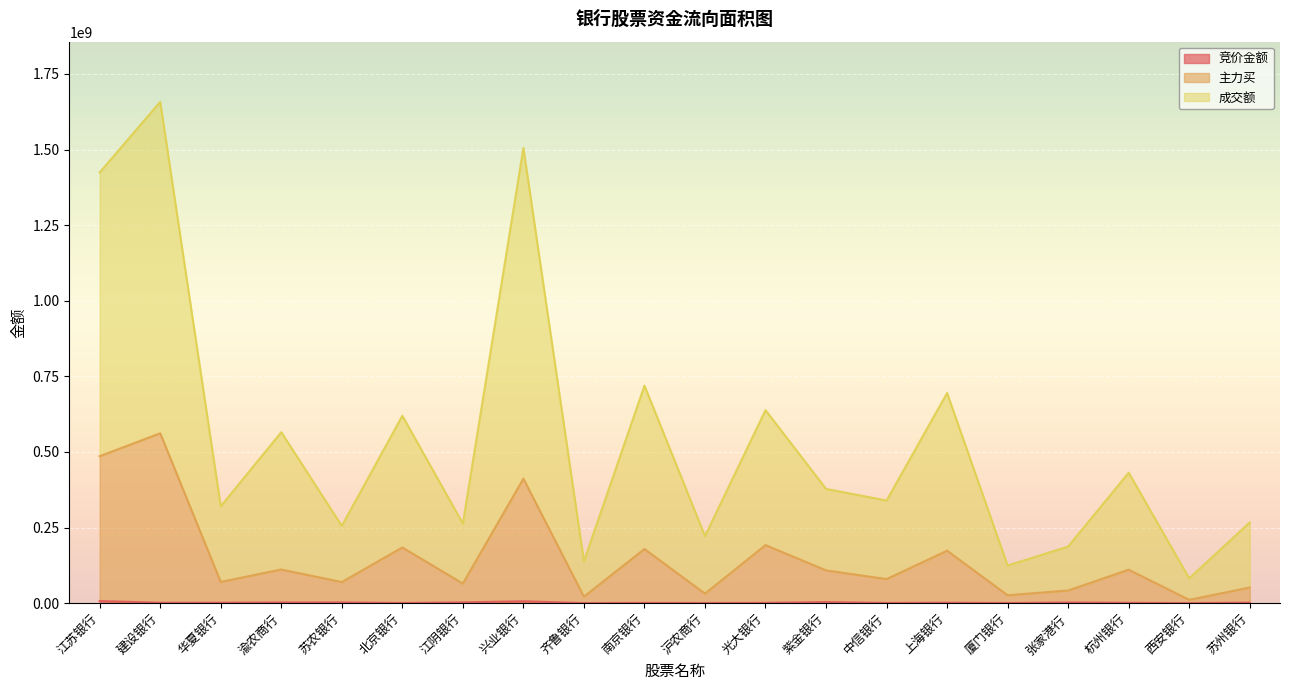

What is the minimum value shown in the chart?

173036